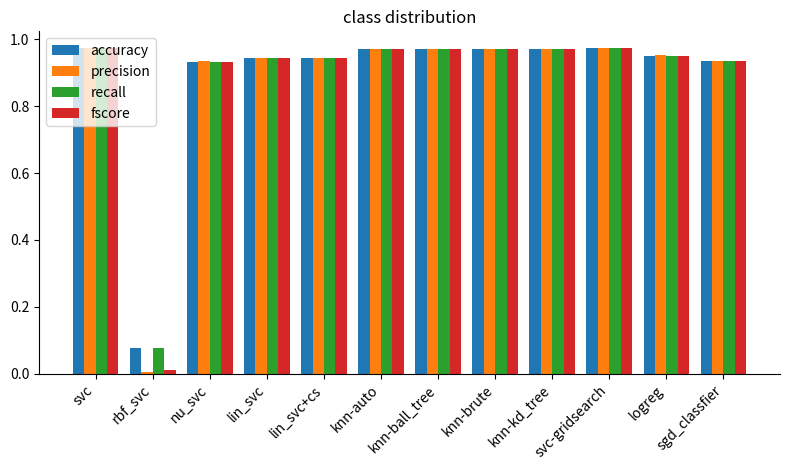

The accuracy series shows 1.3 at lin_svc+cs. True or false?

False